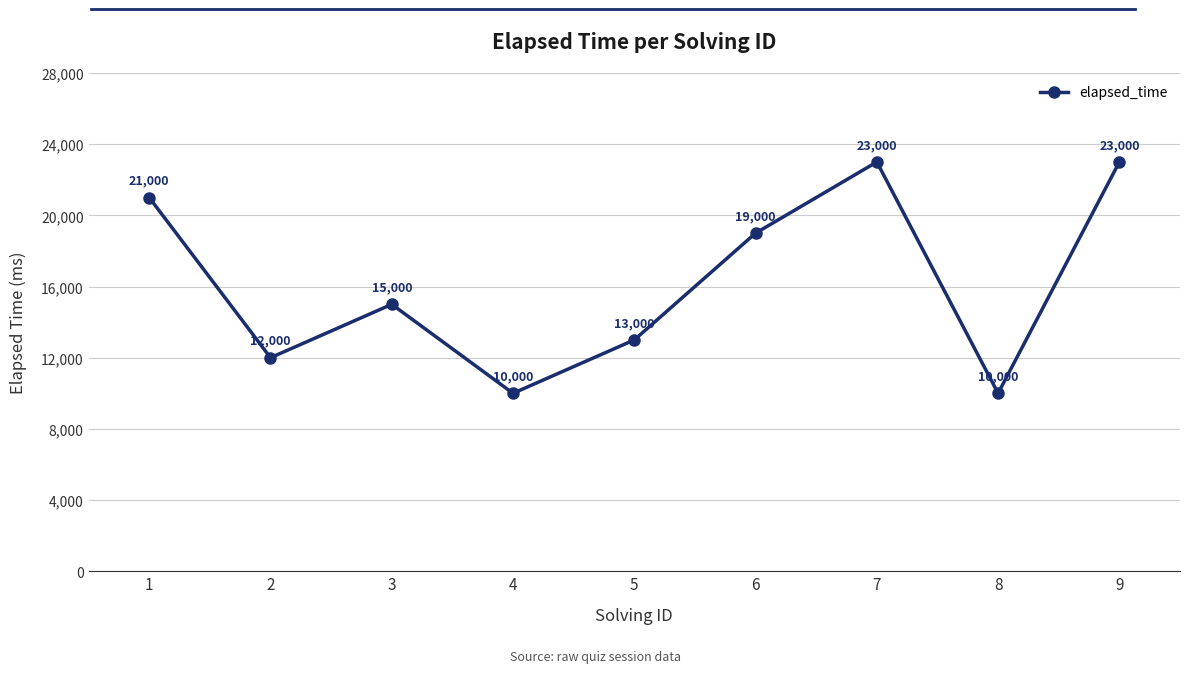

How many lines are shown in the chart?

1